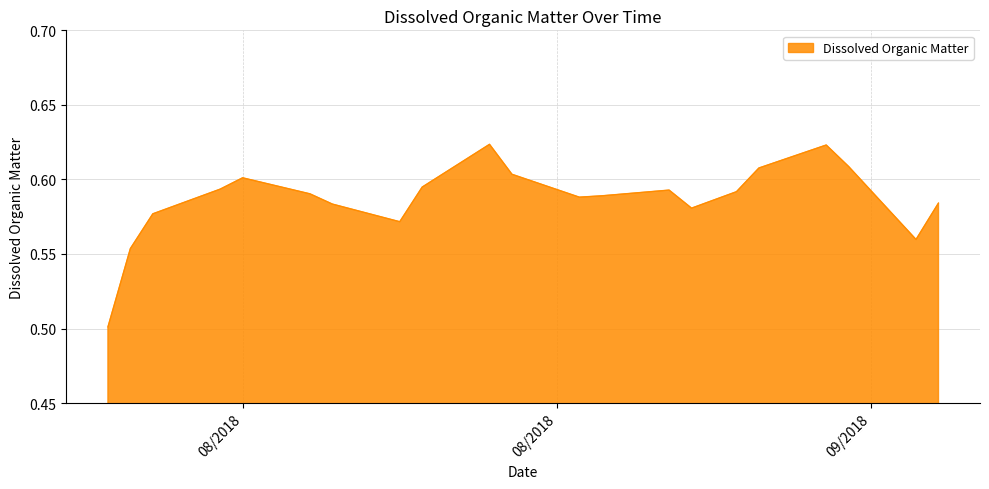

What is the value of the 7th point from the left?

0.6